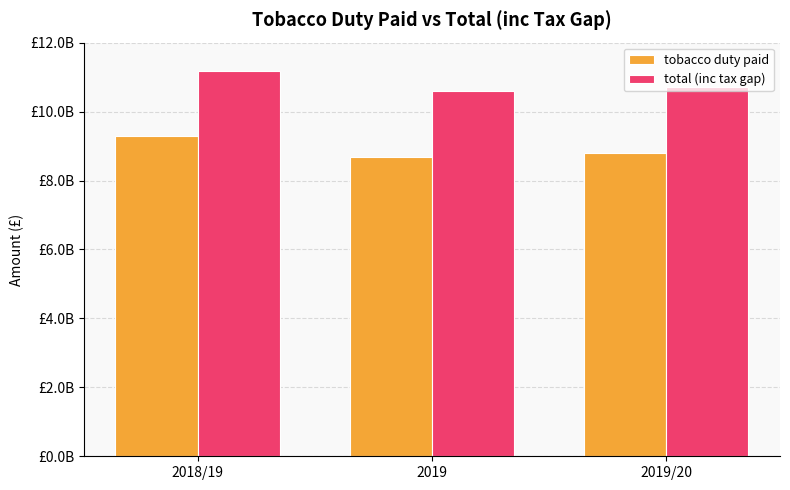

Does the chart contain stacked bars?

No